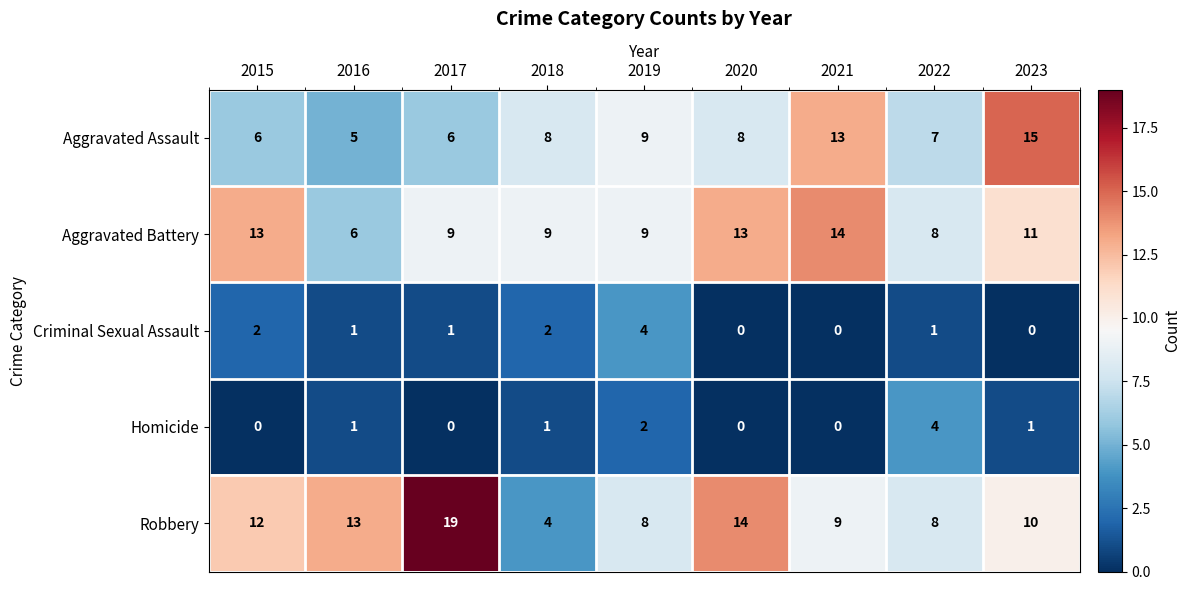

True or false: Homicide has a value of 1 at 2023.

True